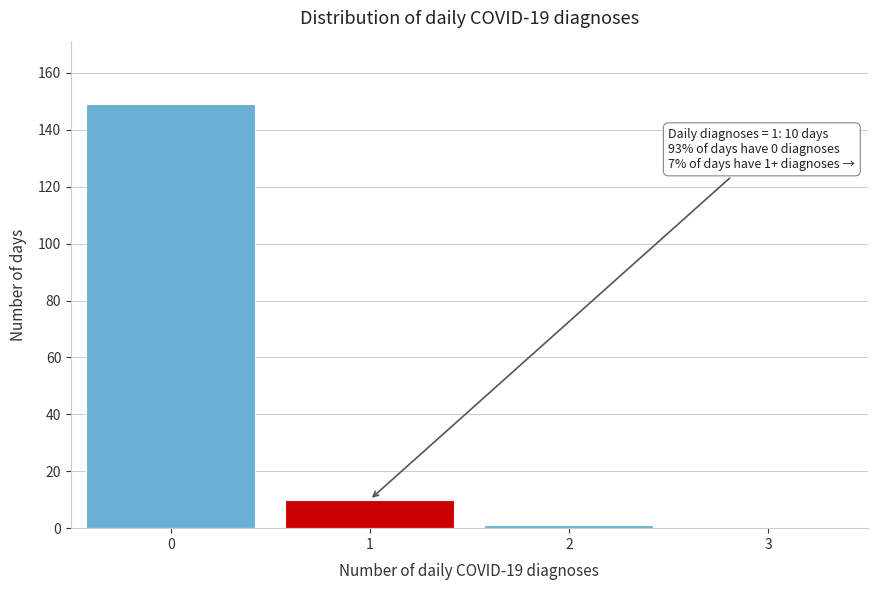

Over which range of the x-axis is the bar tallest?

-0.5 to 0.5